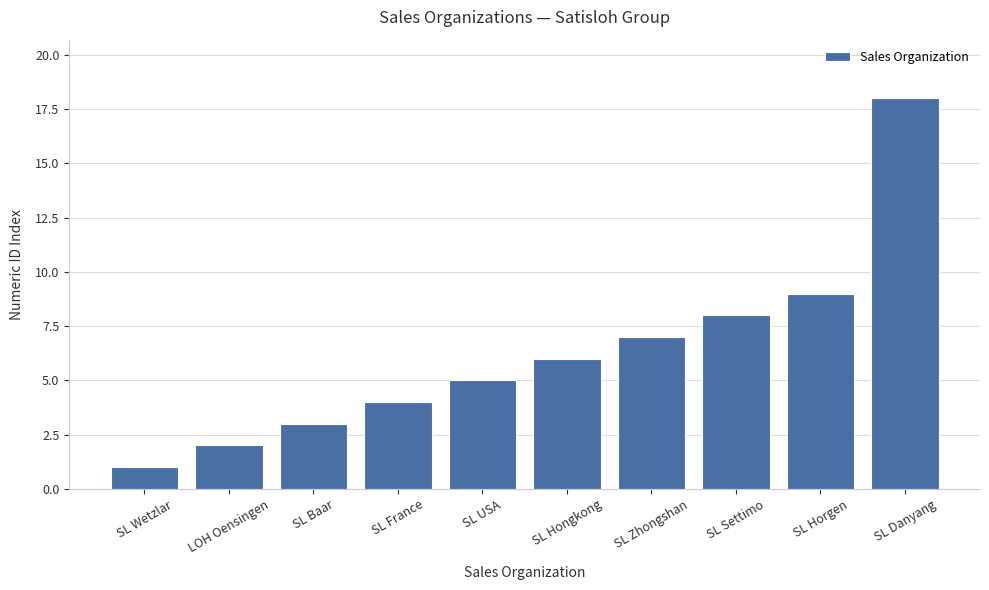

At which category does the chart reach its minimum across all series?

SL Wetzlar